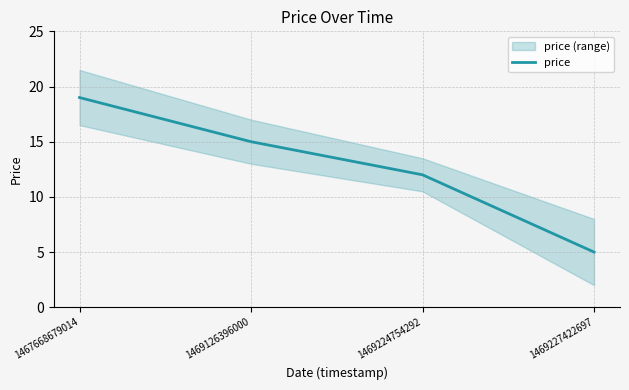

Count the values in the range 12 to 19.

3